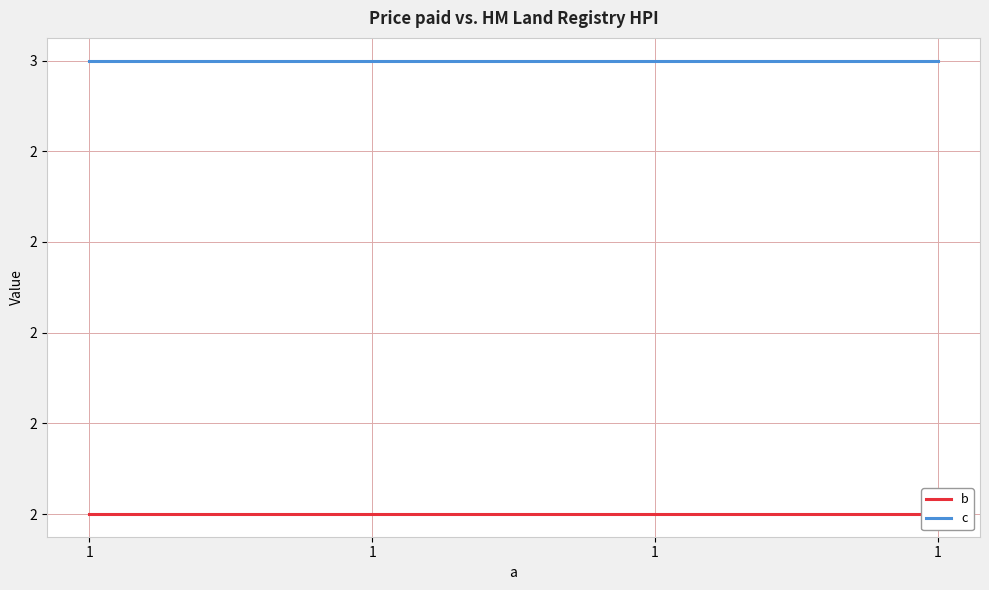

Reading left to right, what are all the values shown in this chart?

b: 1=2	1=2	1=2	1=2
c: 1=3	1=3	1=3	1=3